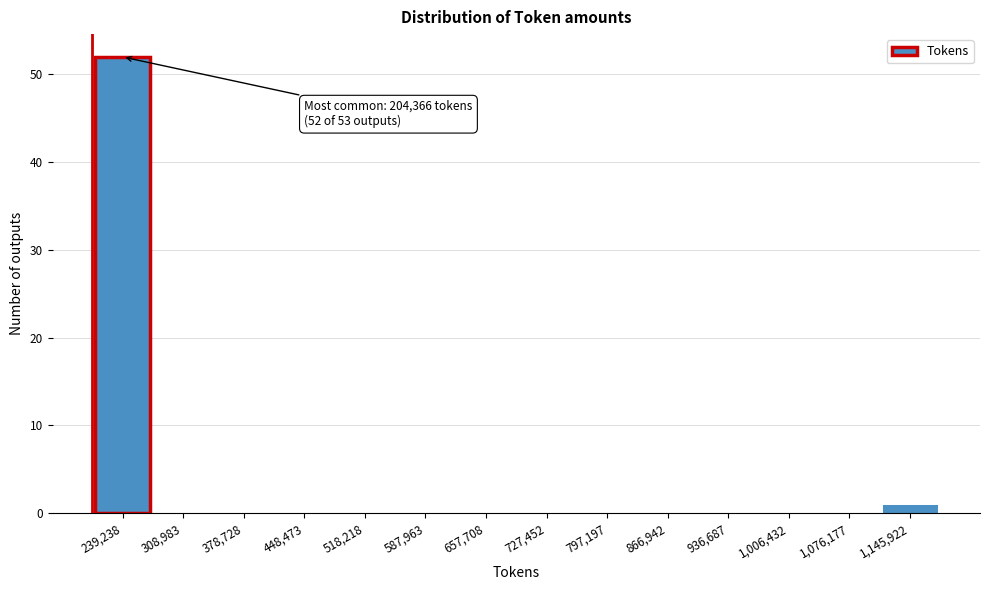

Which range on the x-axis has the tallest bar?

200000 to 270000